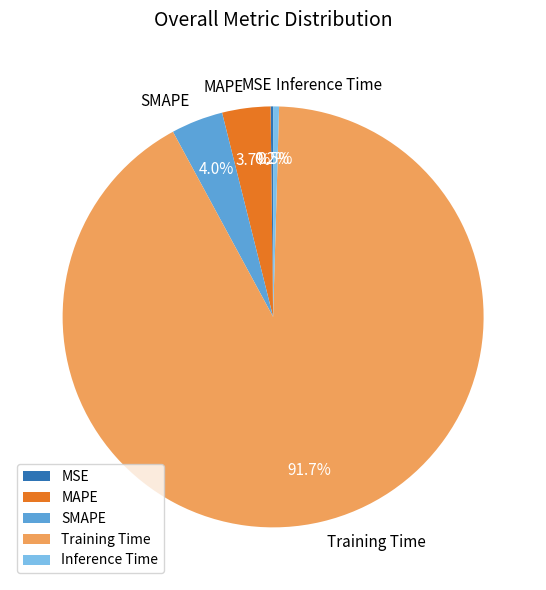

Between Inference Time and MAPE, which is larger?

MAPE